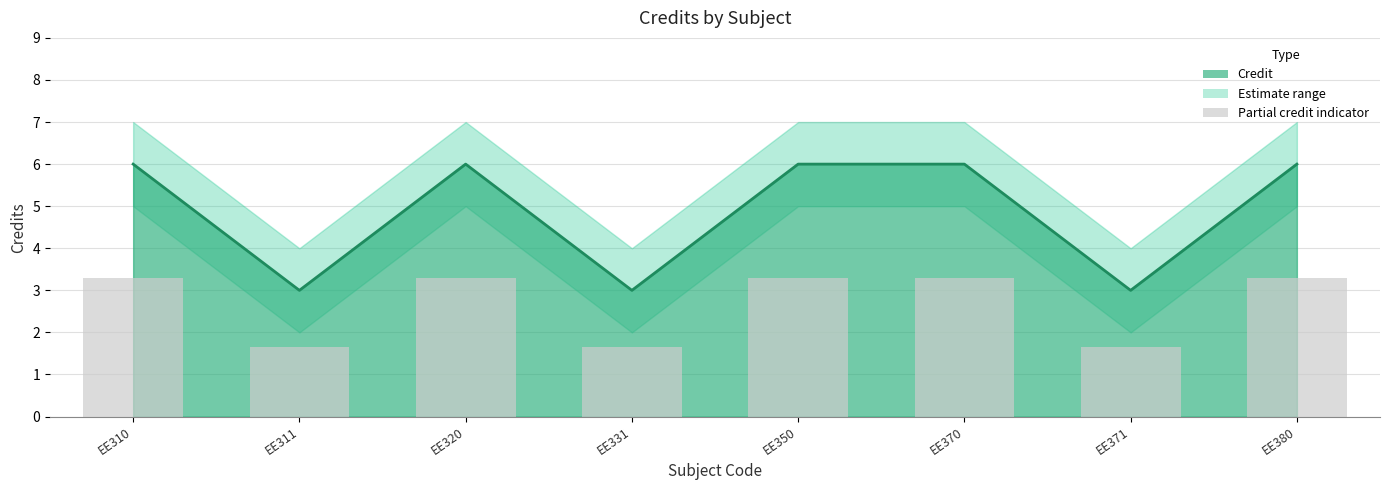

The chart shows a value of 2.1 at EE320. True or false?

False